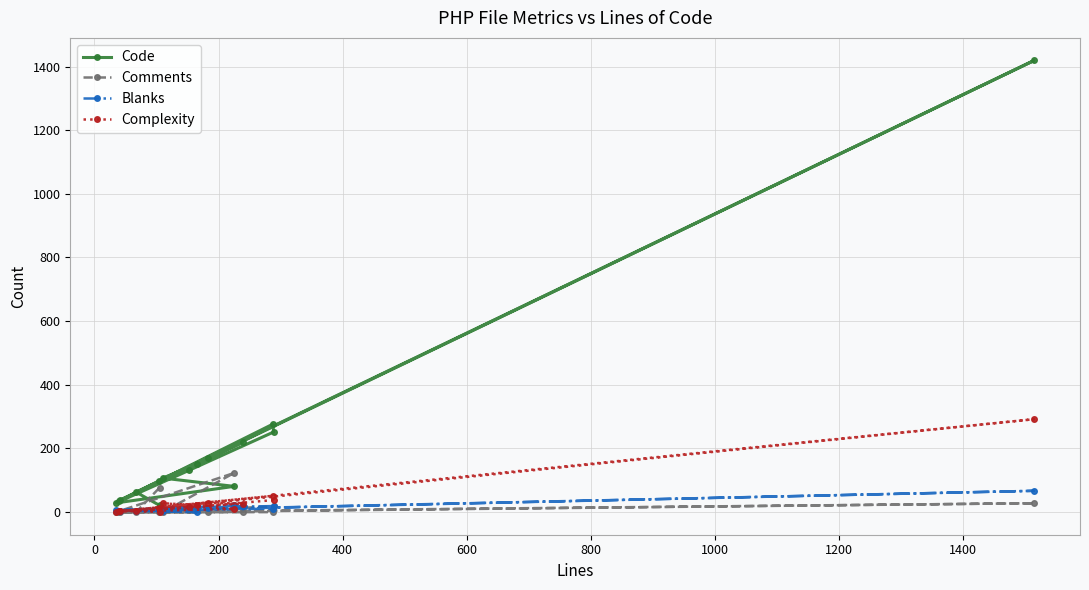

Is it true that Complexity equals 46 at 10?

False